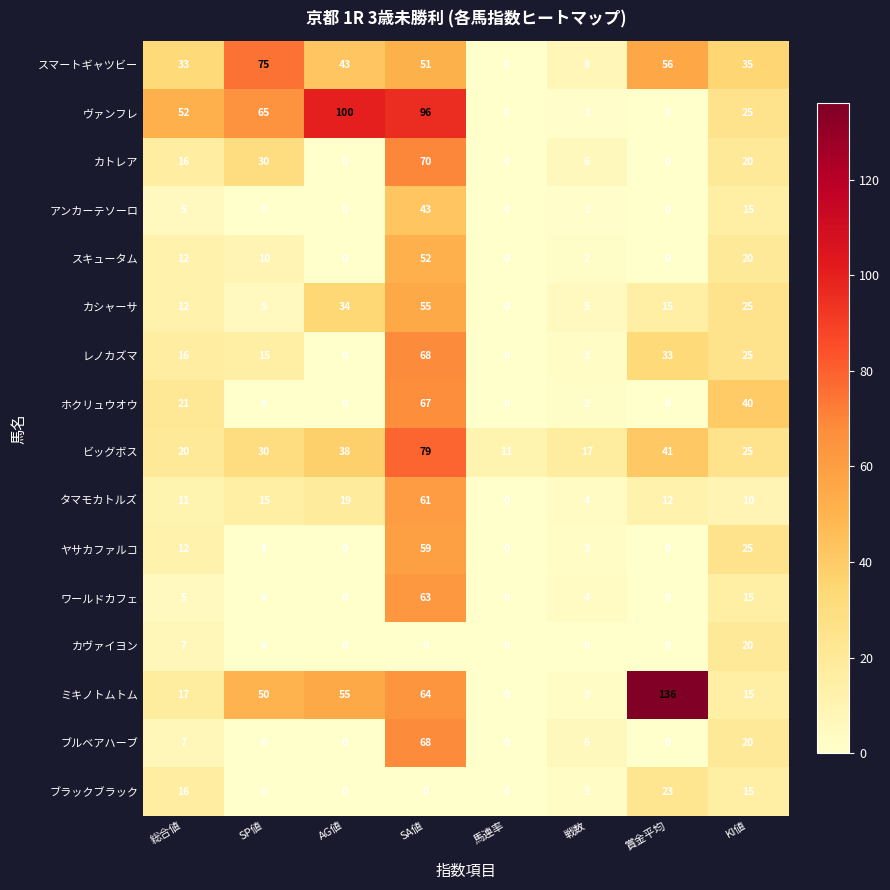

Which series has the widest spread of values?

ミキノトムトム